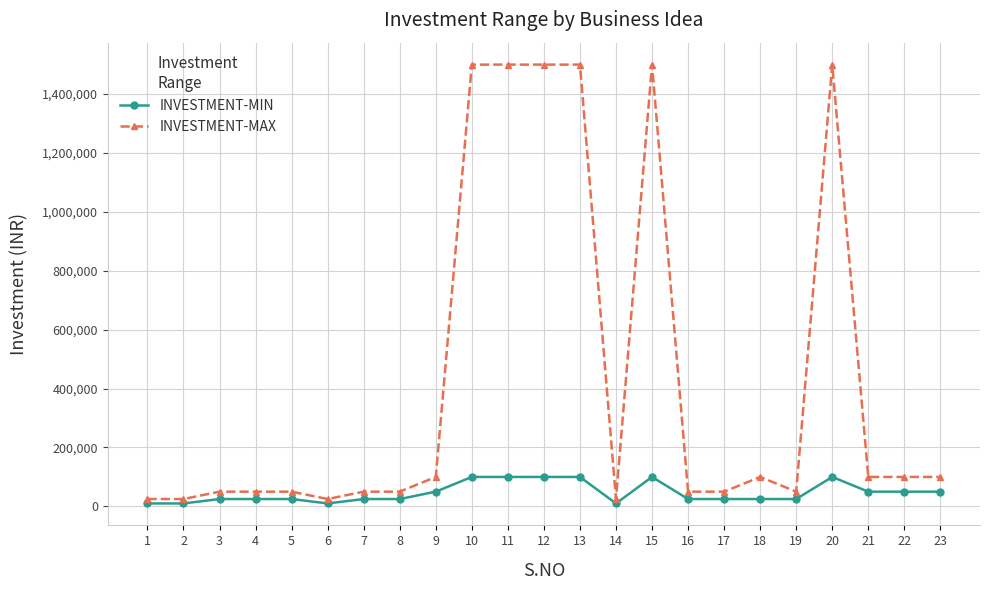

How many data points in INVESTMENT-MAX are less than 50000?

4